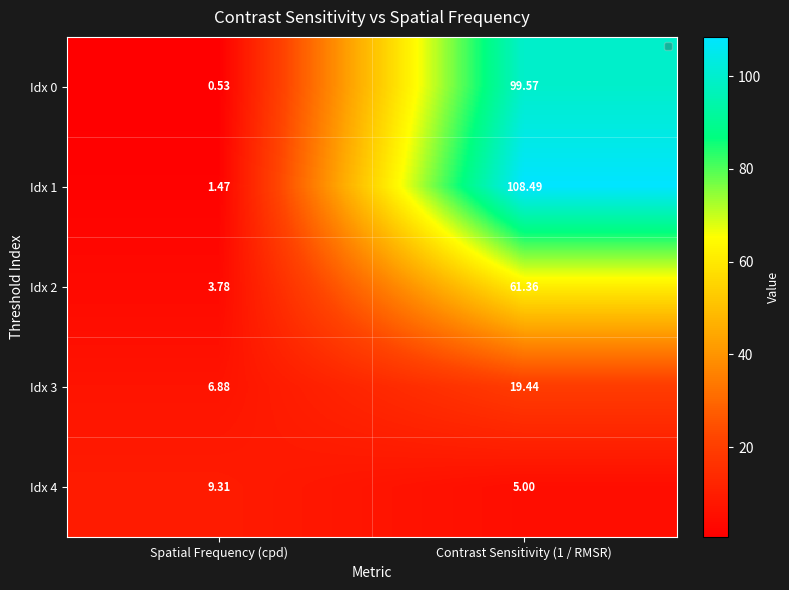

Is the value of Idx 3 at Contrast Sensitivity (1 / RMSR) greater than the value of Idx 4 at Contrast Sensitivity (1 / RMSR)?

Yes